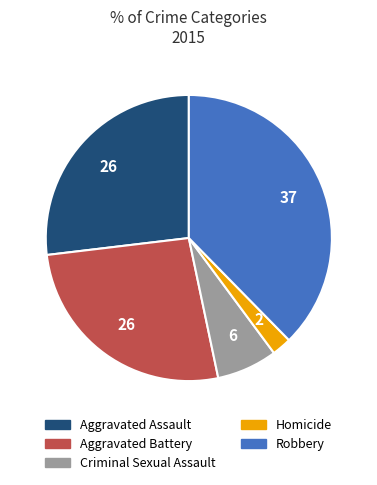

Is it true that Homicide is 14% of the pie?

False